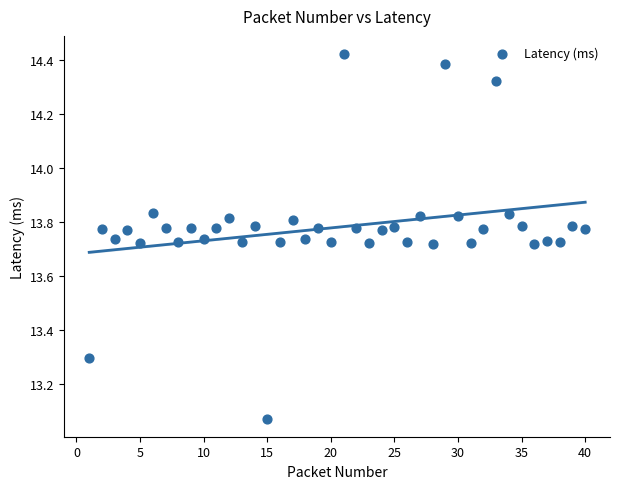

What is the range of X values (max minus min)?

39.0